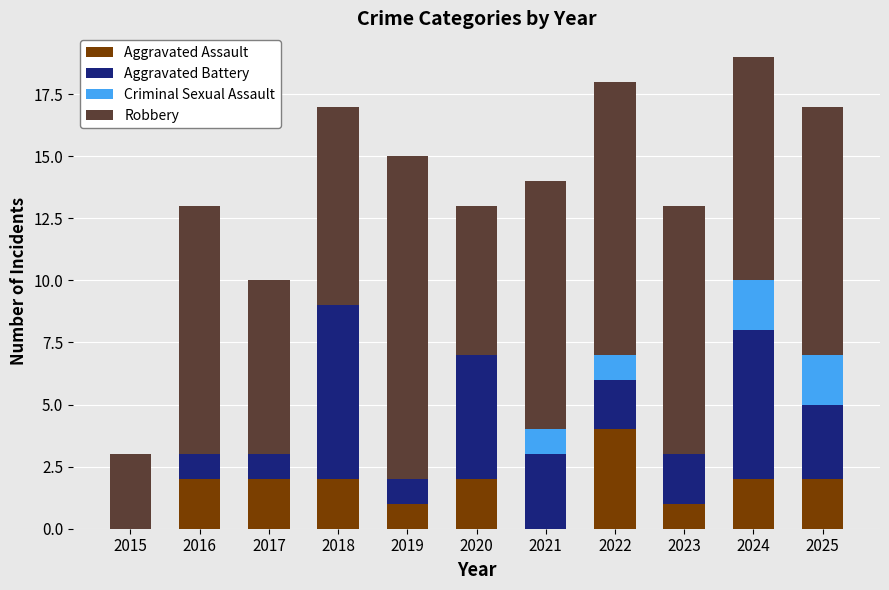

What is the total value across all series at 2017?

10